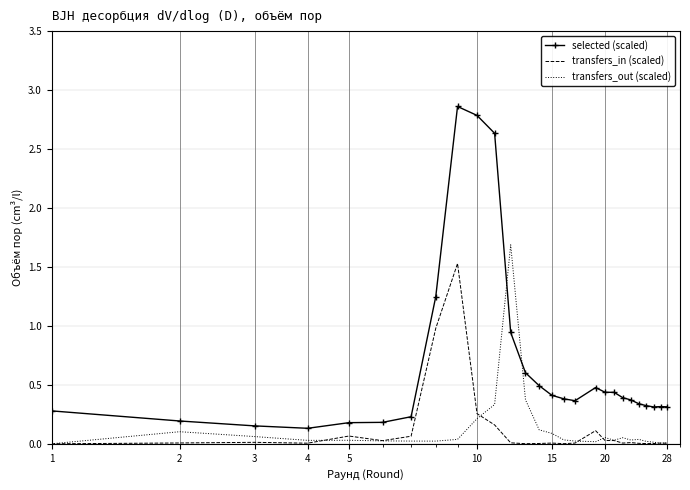

True or false: transfers_in (scaled) and transfers_out (scaled) cross at least once.

True